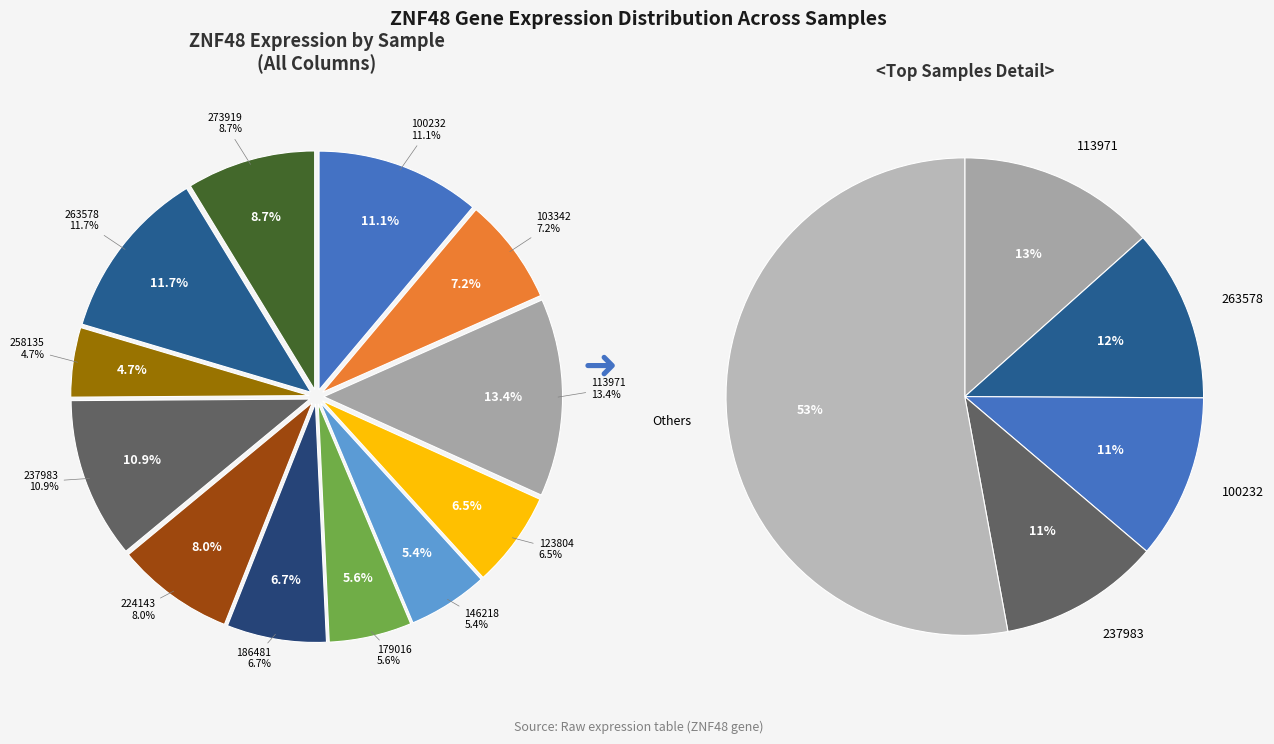

Does 113971 account for over 50% of the chart?

No